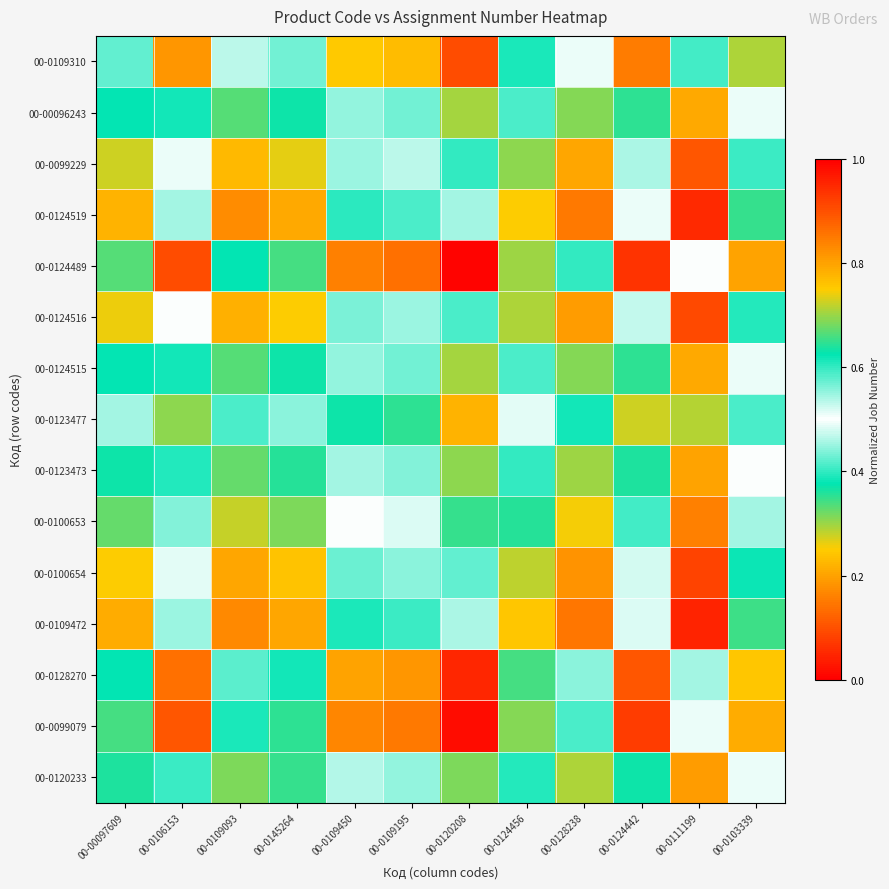

At which category is the sum across all series the highest?

00-0120208